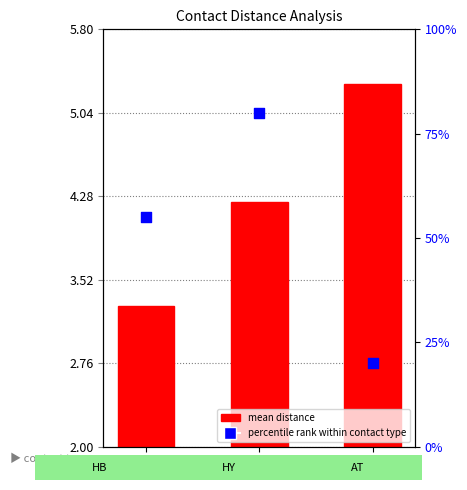

At how many categories does at least one series exceed 31?

2